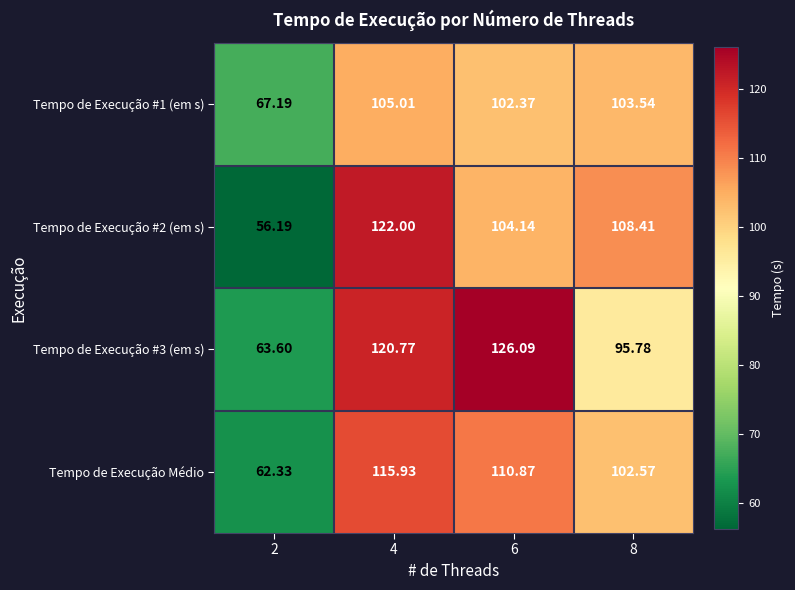

List the series in order of their peak value, lowest first.

Tempo de Execução #1 (em s), Tempo de Execução Médio, Tempo de Execução #2 (em s), Tempo de Execução #3 (em s)